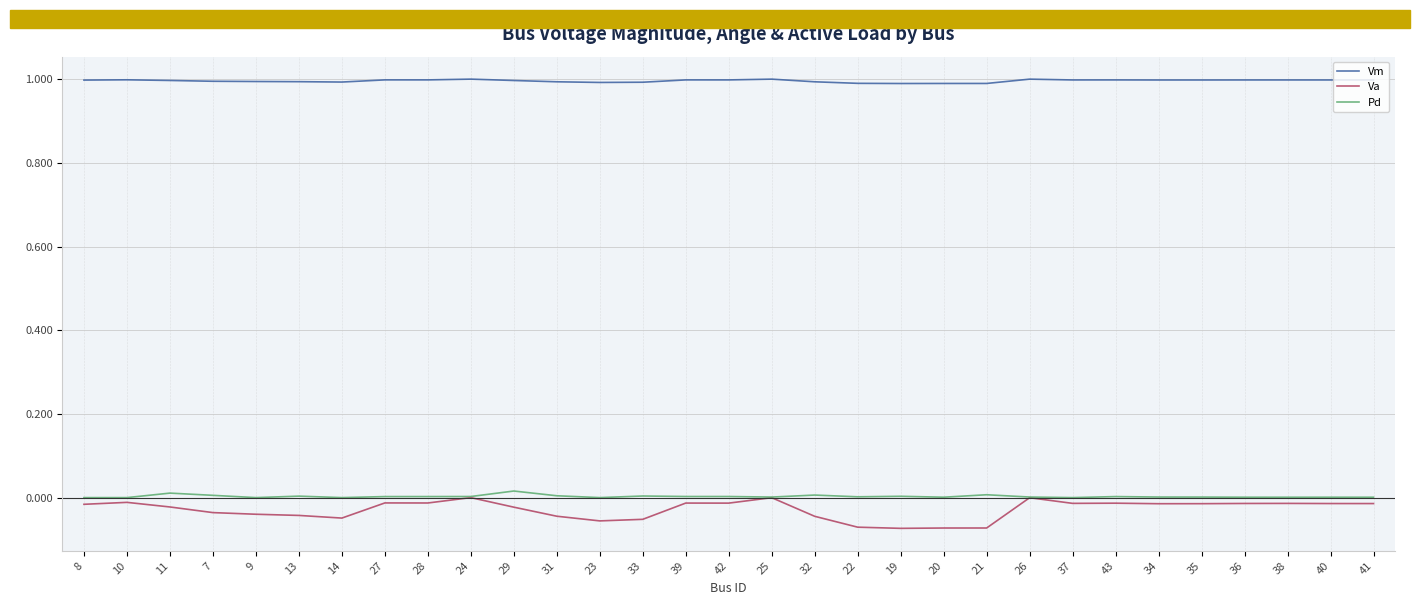

How many distinct data groups are displayed?

3